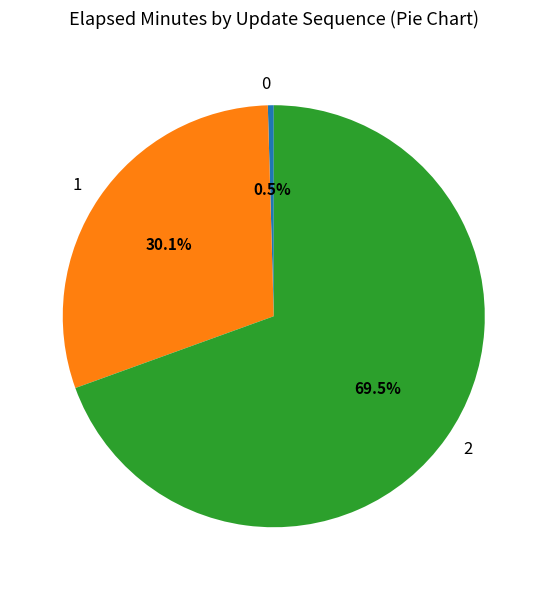

To the nearest percent, what is the combined percentage of 2 and 1?

100%